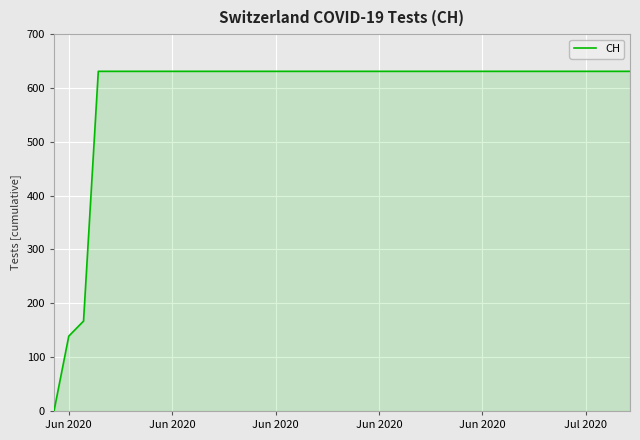

How many series are shown in this chart?

1